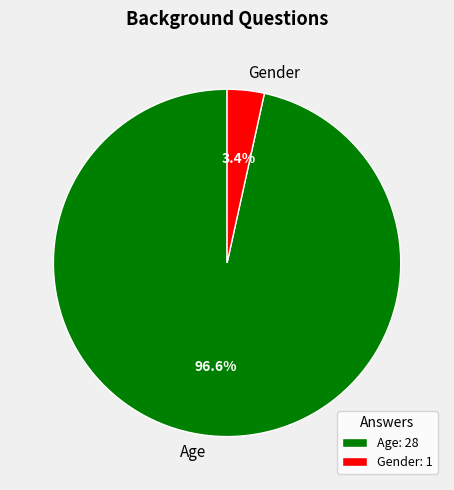

Which slice is the largest?

Age